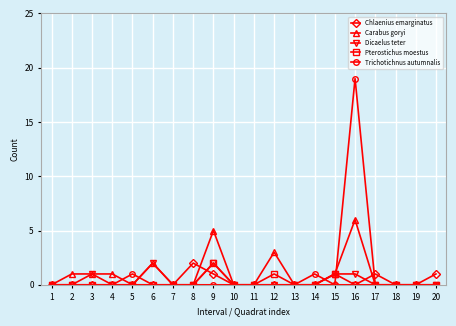

The Trichotichnus autumnalis series shows 0 at 19. True or false?

True